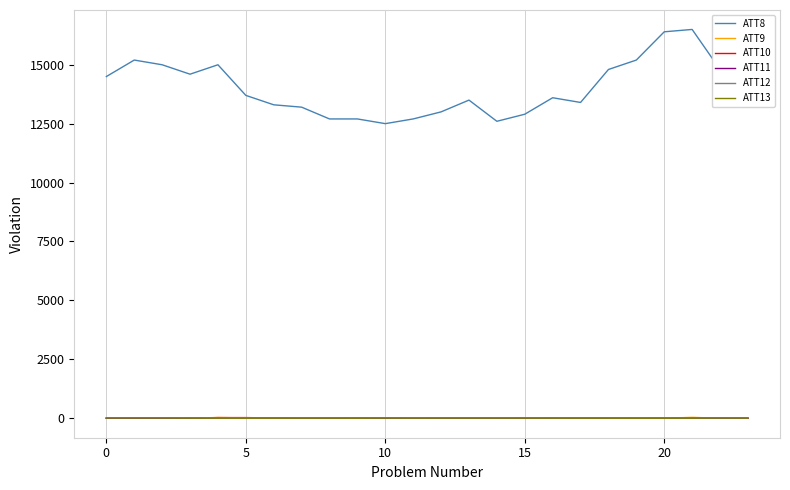

What is the average value of the ATT9 series?

-5.7